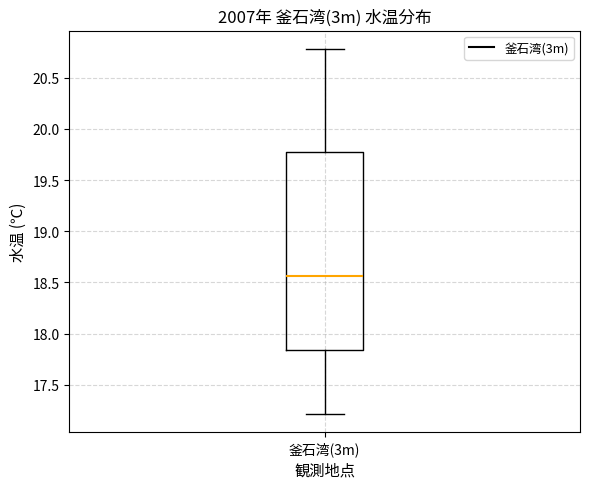

Where does the lower whisker of the box for 釜石湾(3m) end on the y-axis? The values are not printed on the chart, so give them approximately, as read against the axis.

17.20